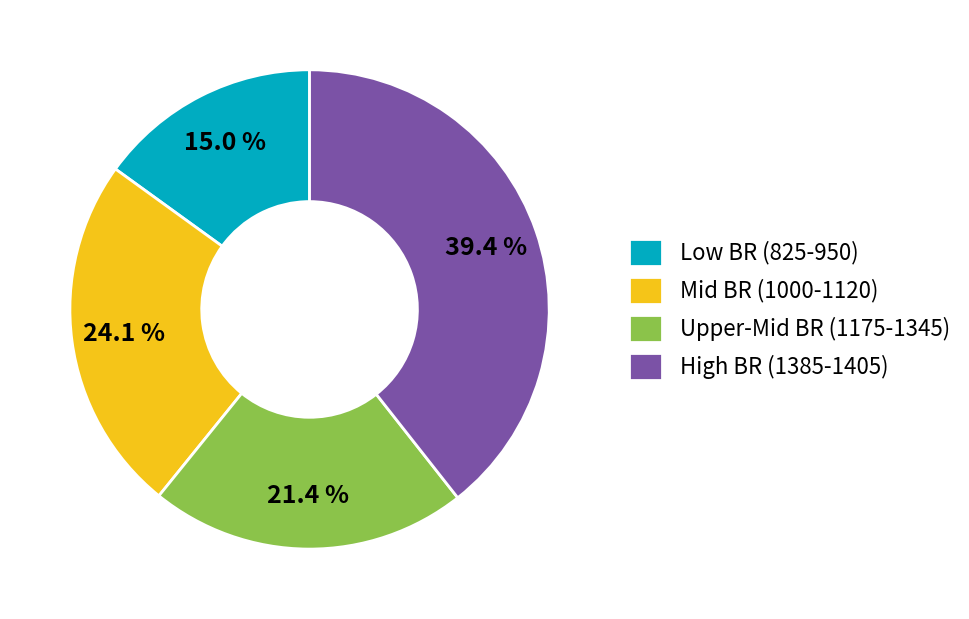

What percentage is NOT represented by Mid BR (1000-1120)?

75.9%